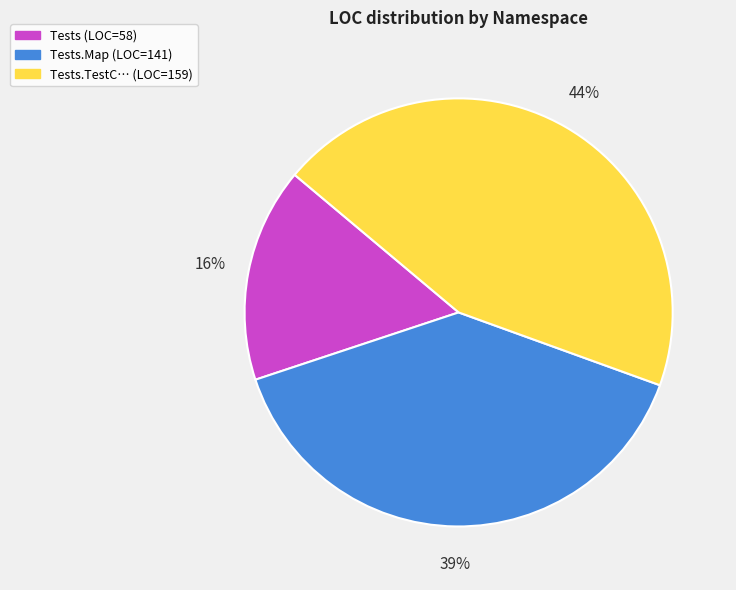

Is there a majority slice in this chart?

No